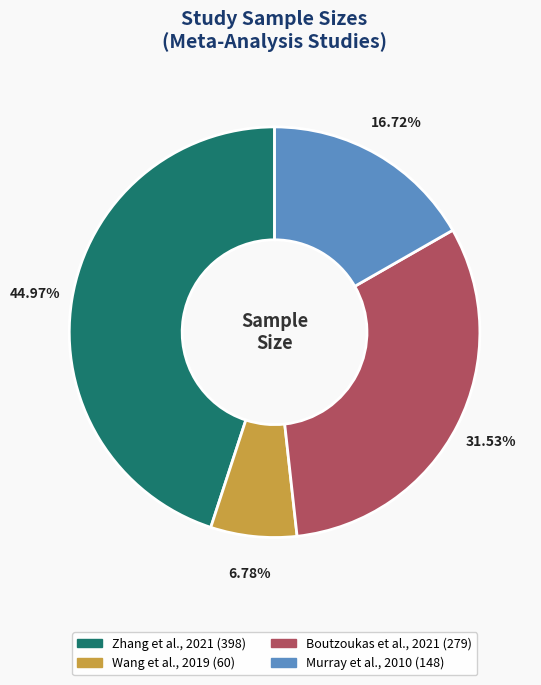

How many slices are in this pie chart?

4